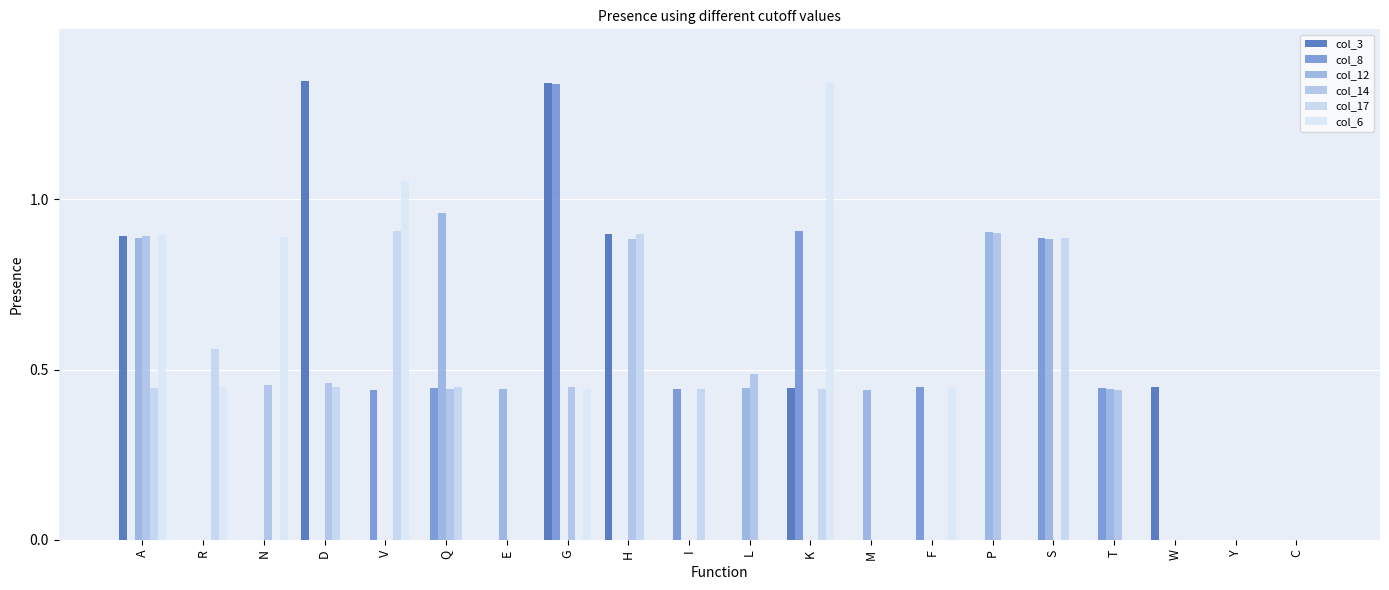

What is the label of the 12th bar from the left?

K